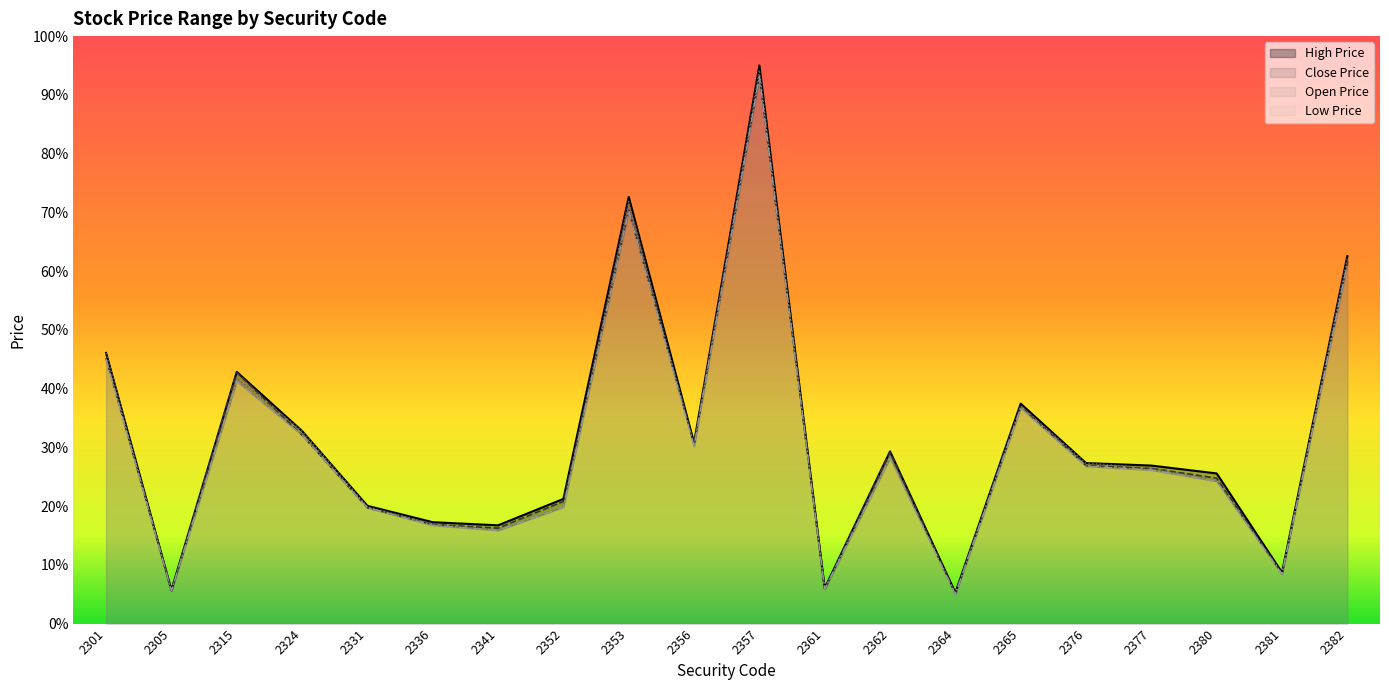

How many lines are shown in the chart?

4